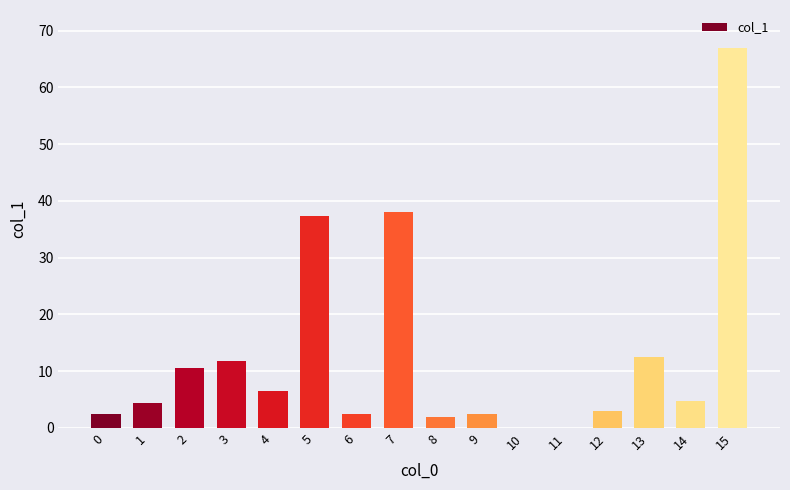

What value does the data have at 1?

4.4